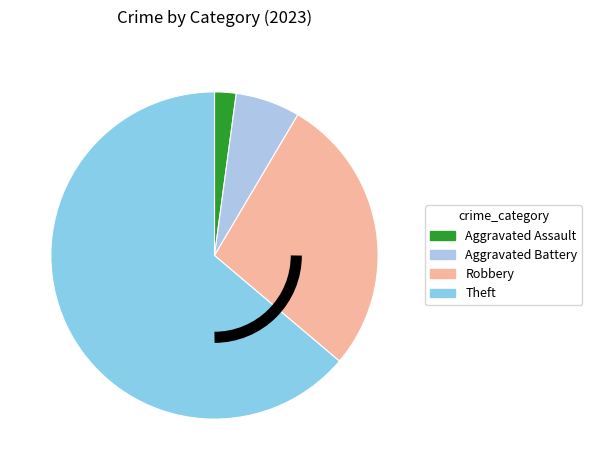

Which slice represents more than half of the pie?

Theft